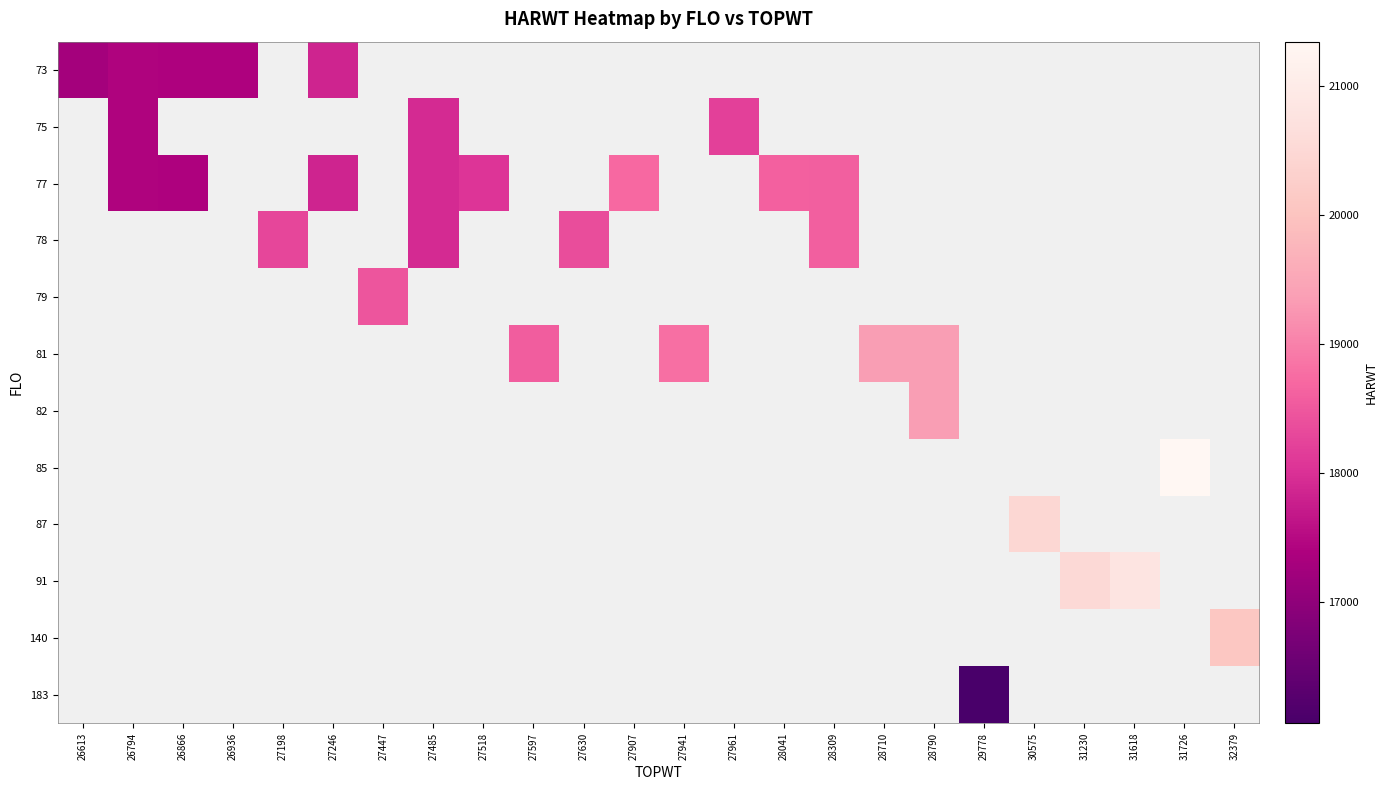

How many values in 91 are above zero?

2